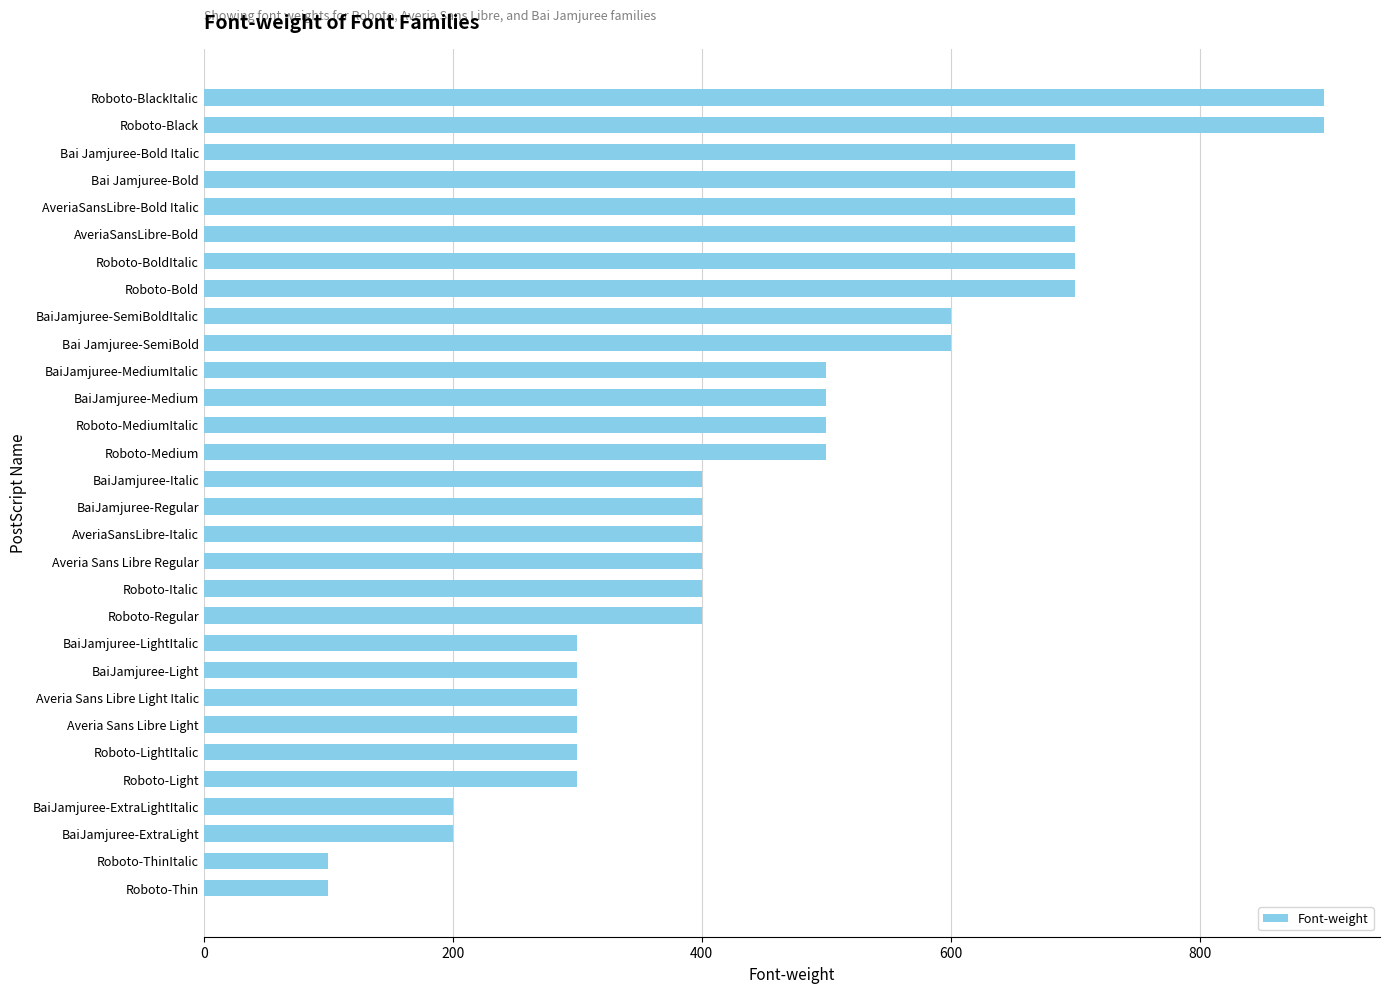

How many values are below 400?

10